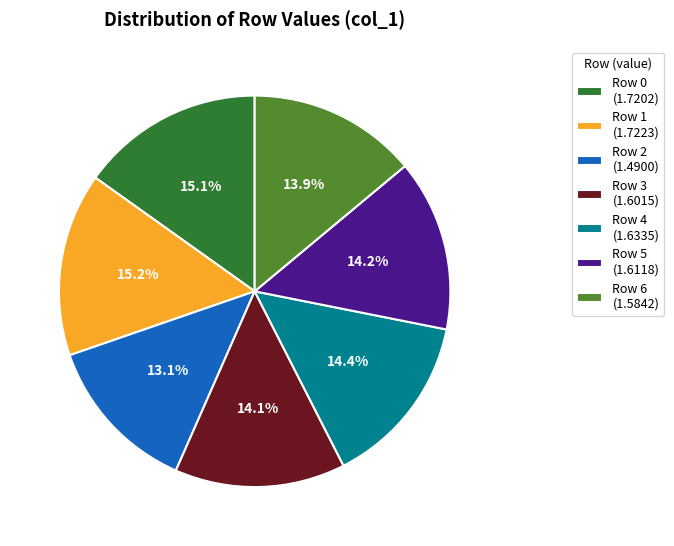

Is it true that Row 3 is 4% of the pie?

False